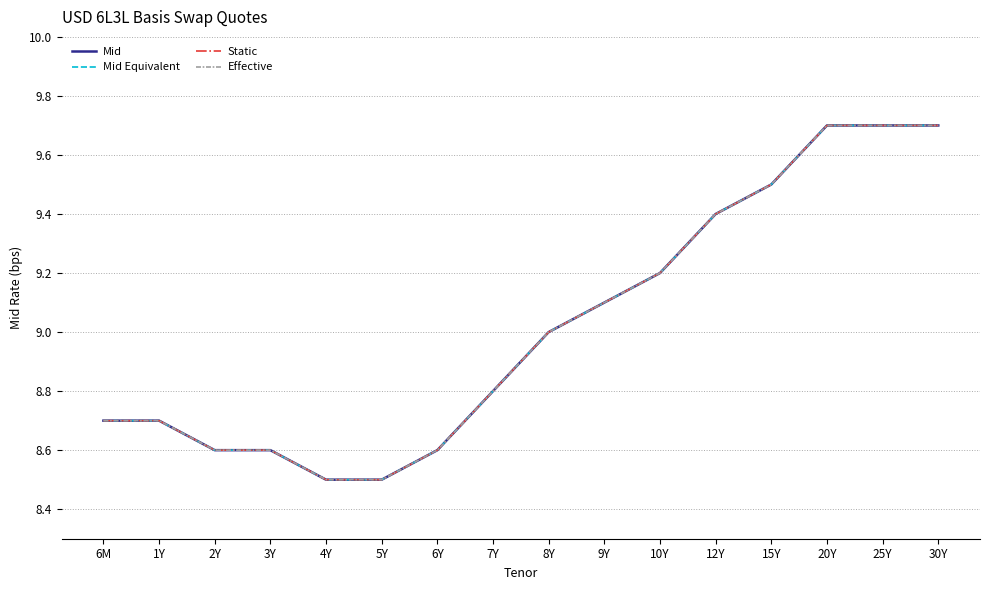

Does the chart display data point markers on the line(s)?

No